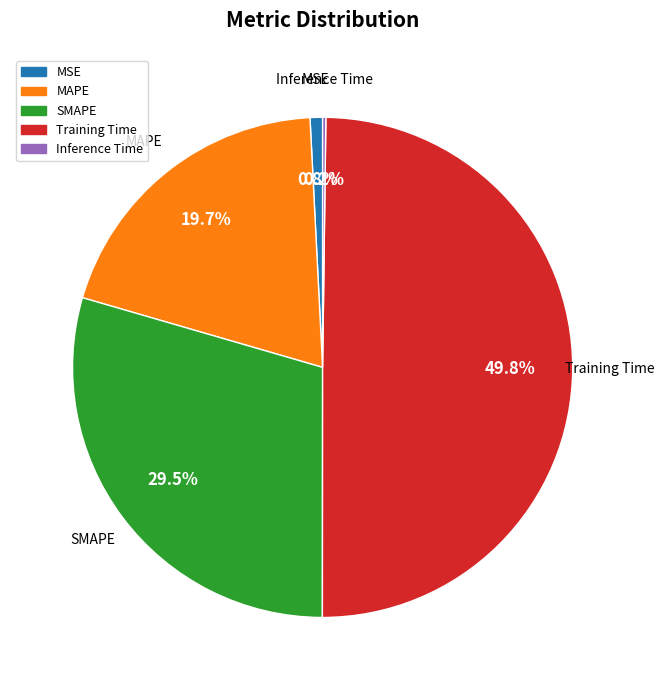

Is it true that Training Time is 58% of the pie?

False